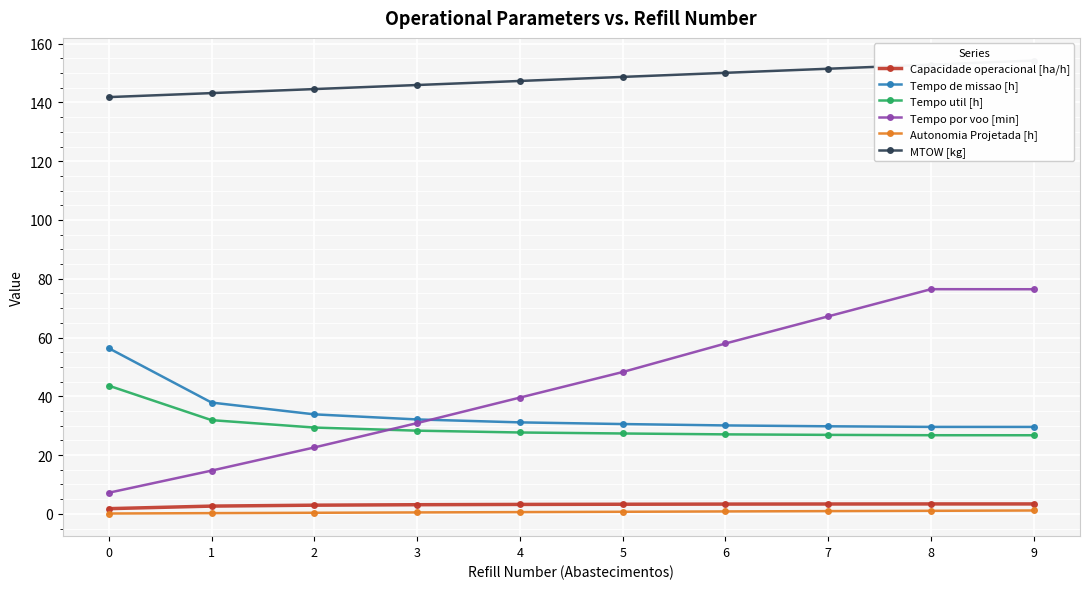

The MTOW [kg] series shows 143.2 at 1. True or false?

True